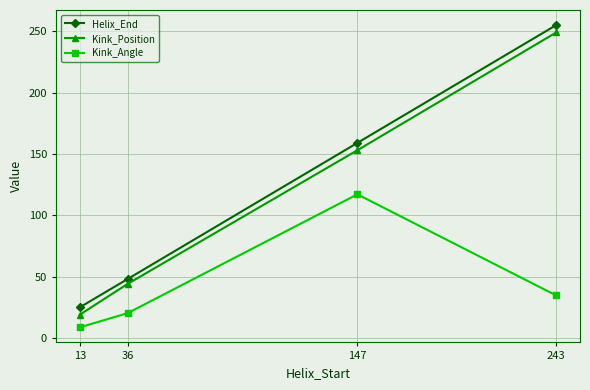

Reading left to right, what are all the values shown in this chart?

Helix_End: 13=25.0	36=48.0	147=159.0	243=255.0
Kink_Position: 13=19.0	36=44.0	147=153.0	243=249.0
Kink_Angle: 13=8.7	36=20.2	147=117.1	243=34.6